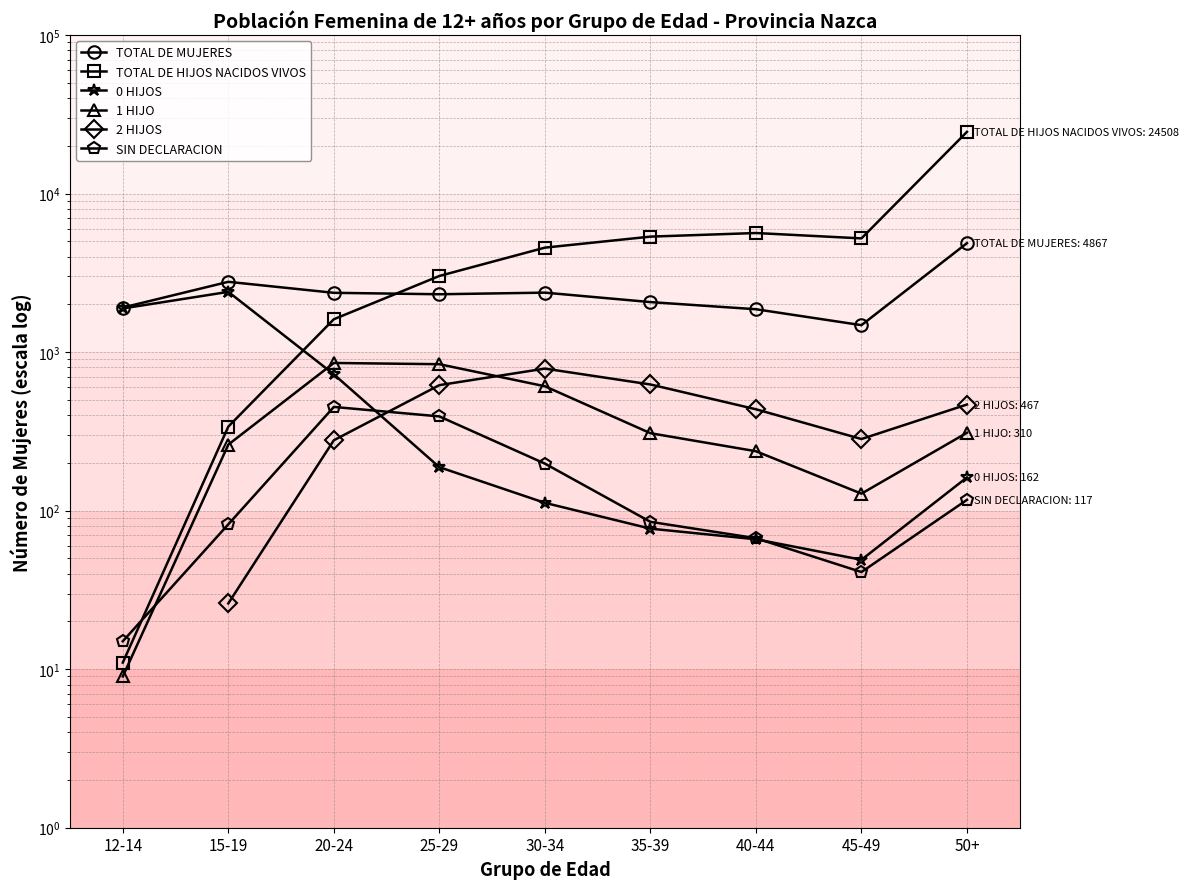

How many values in the 2 HIJOS series exceed 26?

7